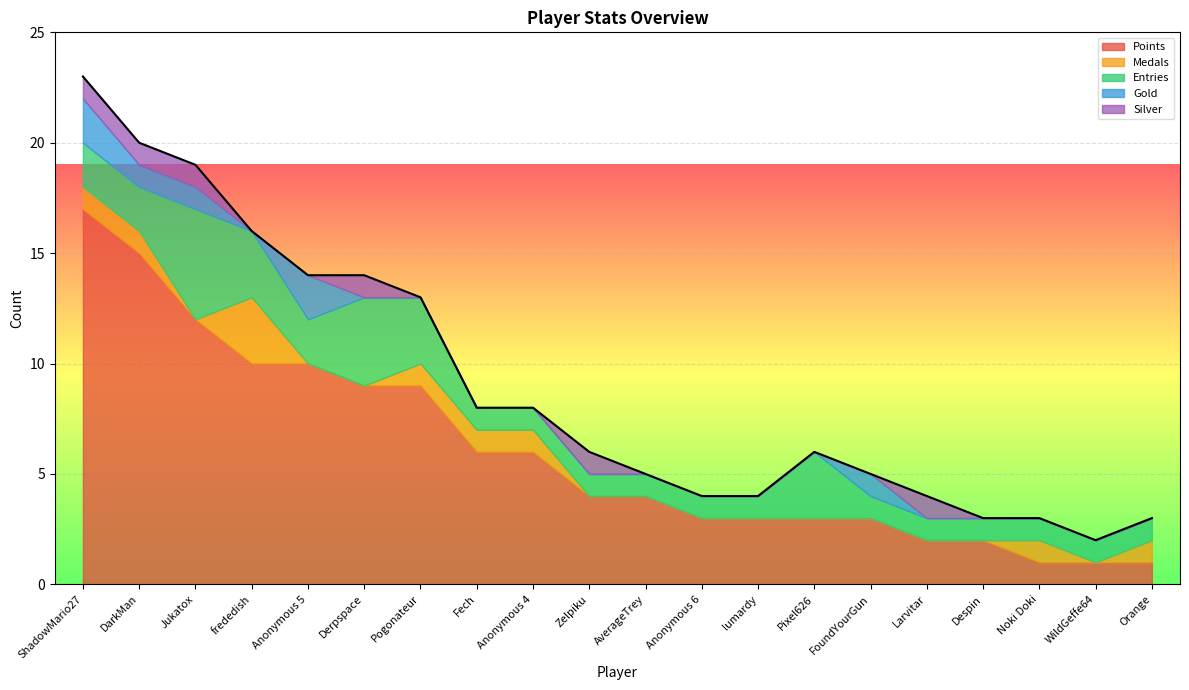

How many distinct data groups are displayed?

5